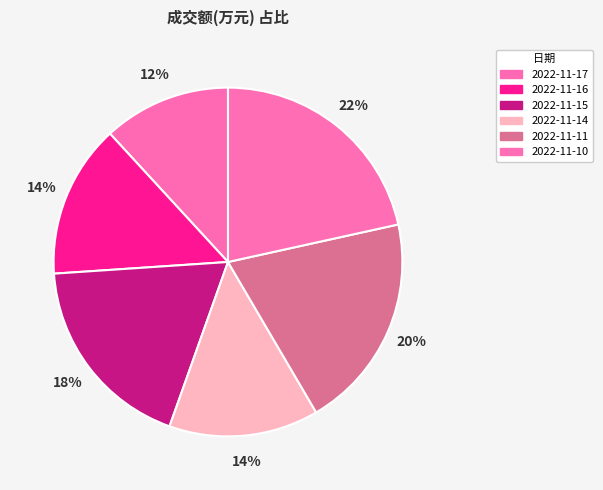

True or false: 2022-11-17 accounts for 12% of the total.

True